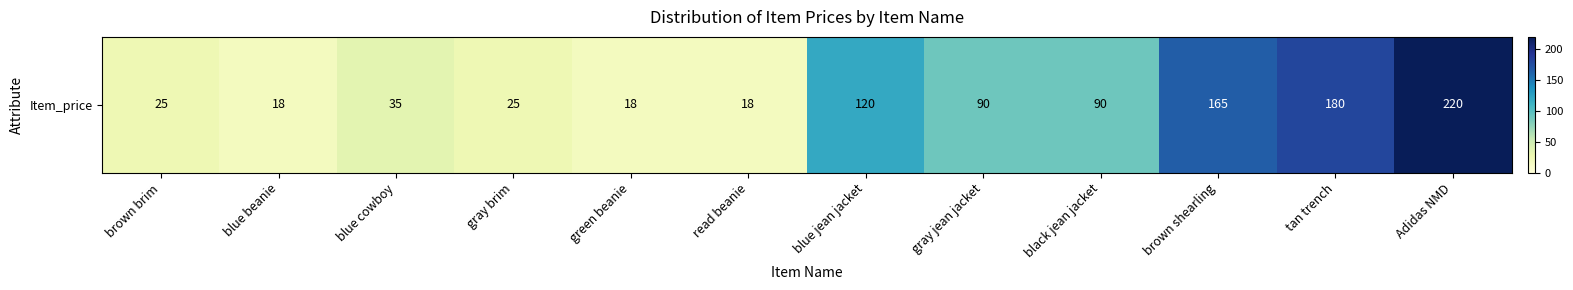

Rank the categories by value from lowest to highest.

blue beanie, green beanie, read beanie, brown brim, gray brim, blue cowboy, gray jean jacket, black jean jacket, blue jean jacket, brown shearling, tan trench, Adidas NMD